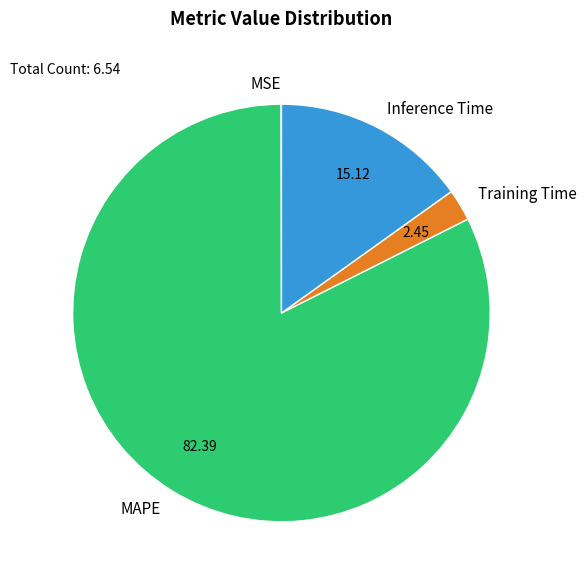

Combined, do Training Time and MAPE account for over 50%?

Yes